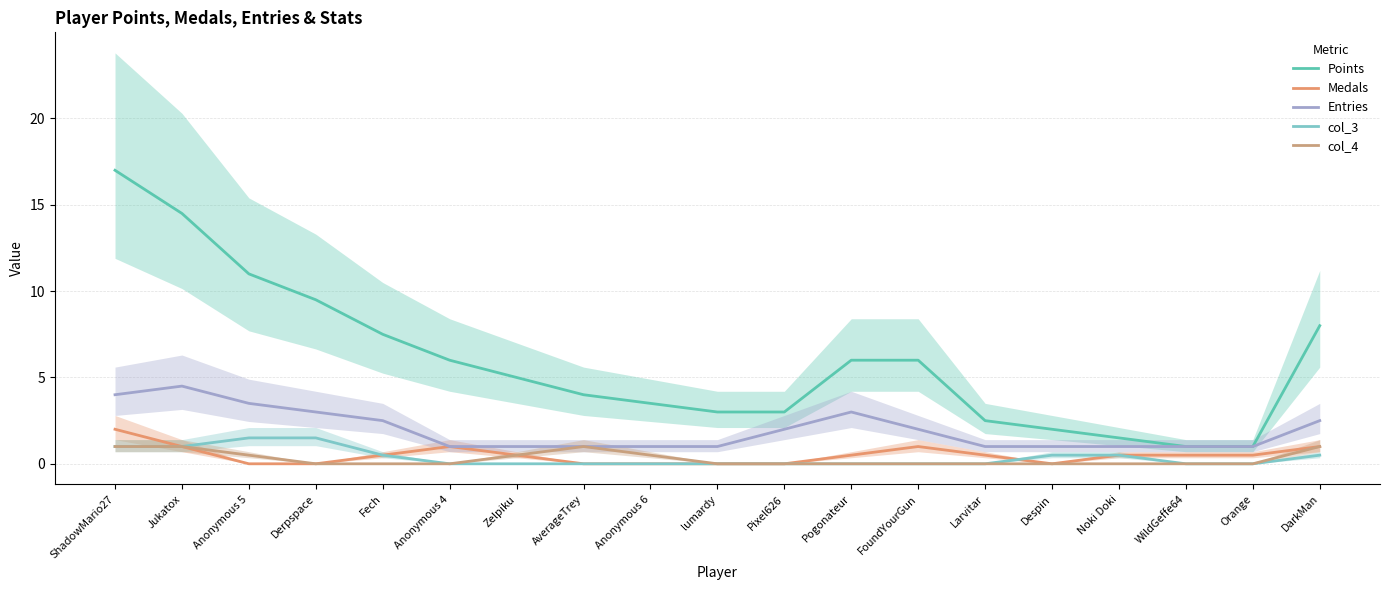

What is the label of the 5th point from the left?

Fech